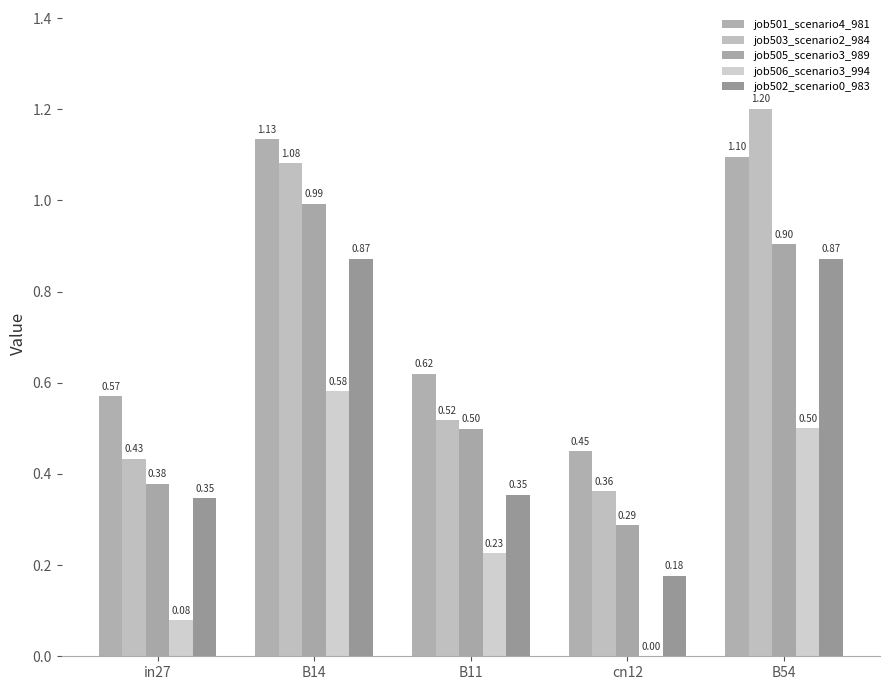

What is the sum of all job501_scenario4_981 values?

3.9